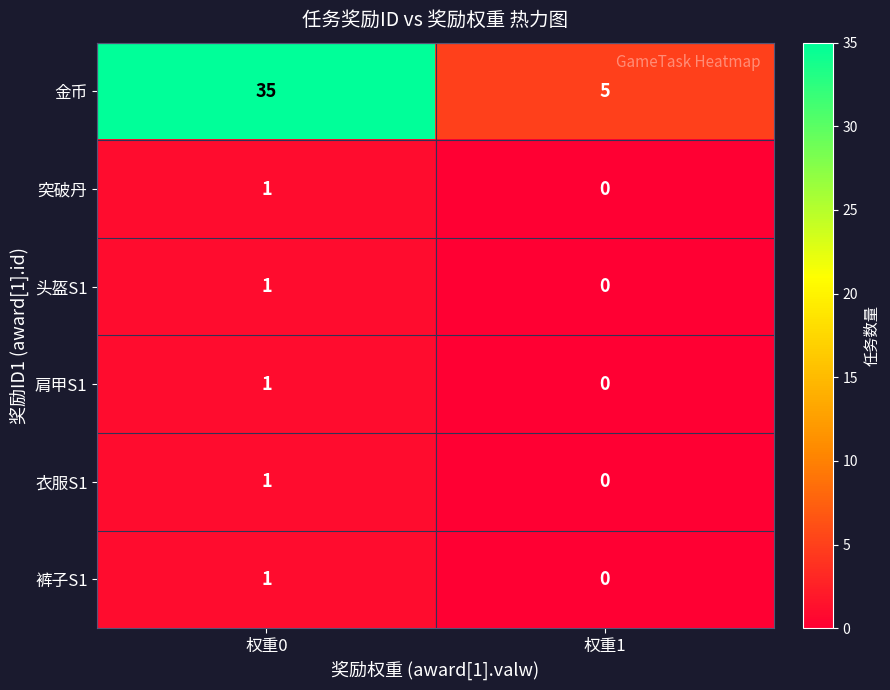

Between 权重0 and 权重1, which series saw the biggest shift?

金币